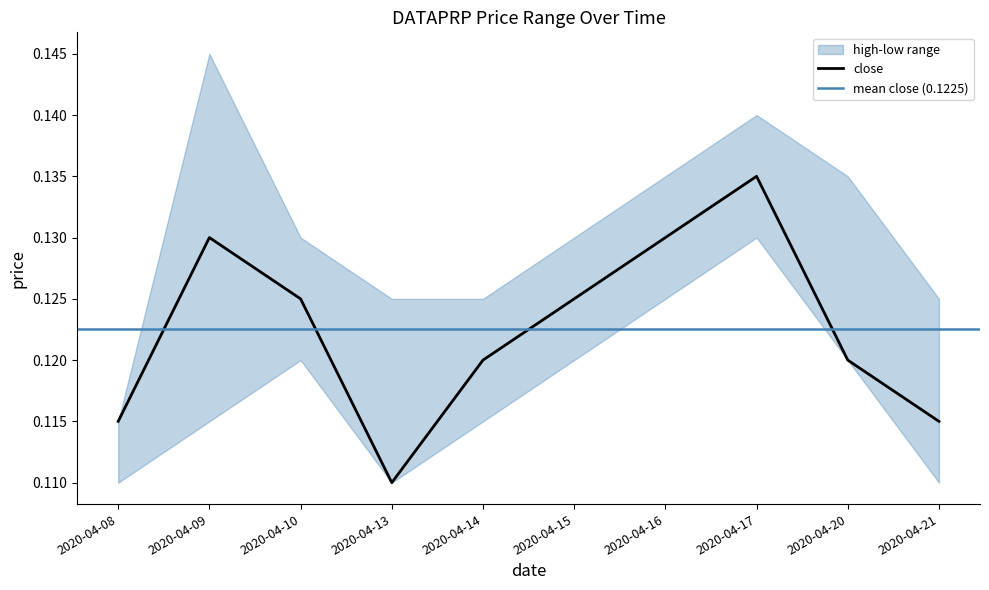

At which label does close reach its minimum?

2020-04-13